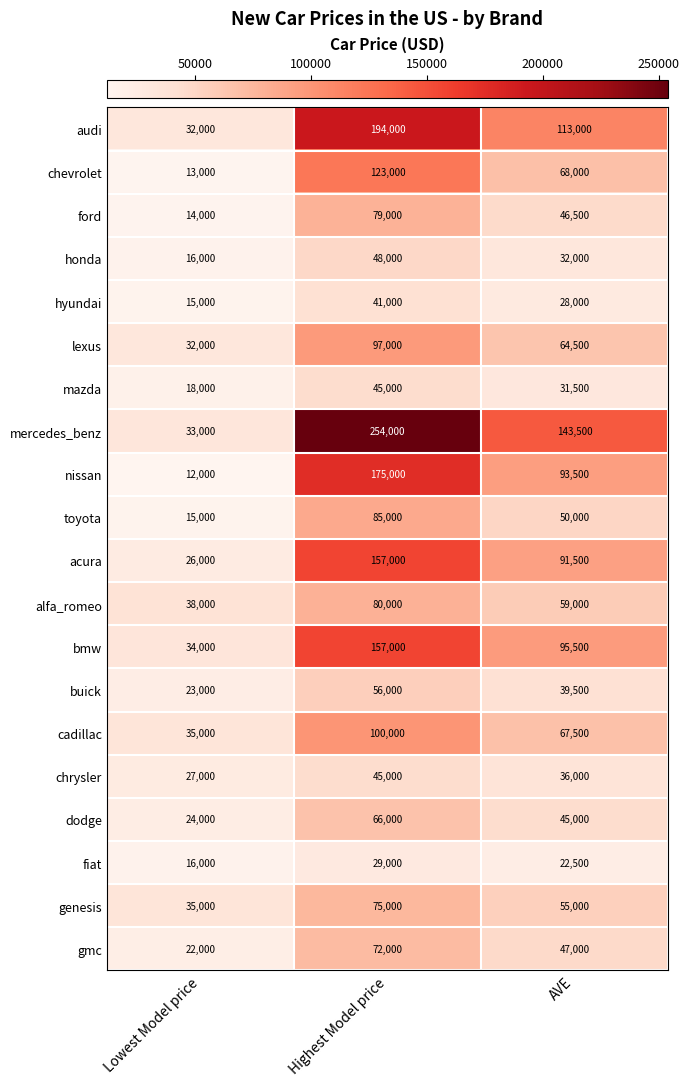

How many data points does each series have?

3